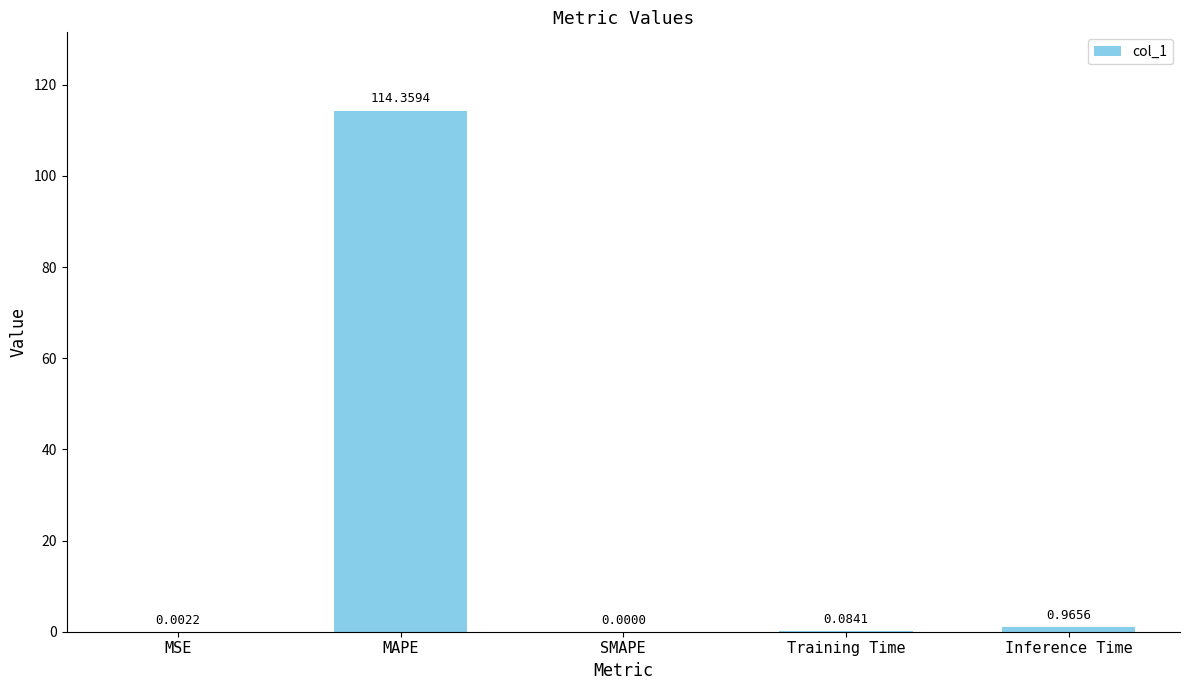

How many distinct data groups are displayed?

1